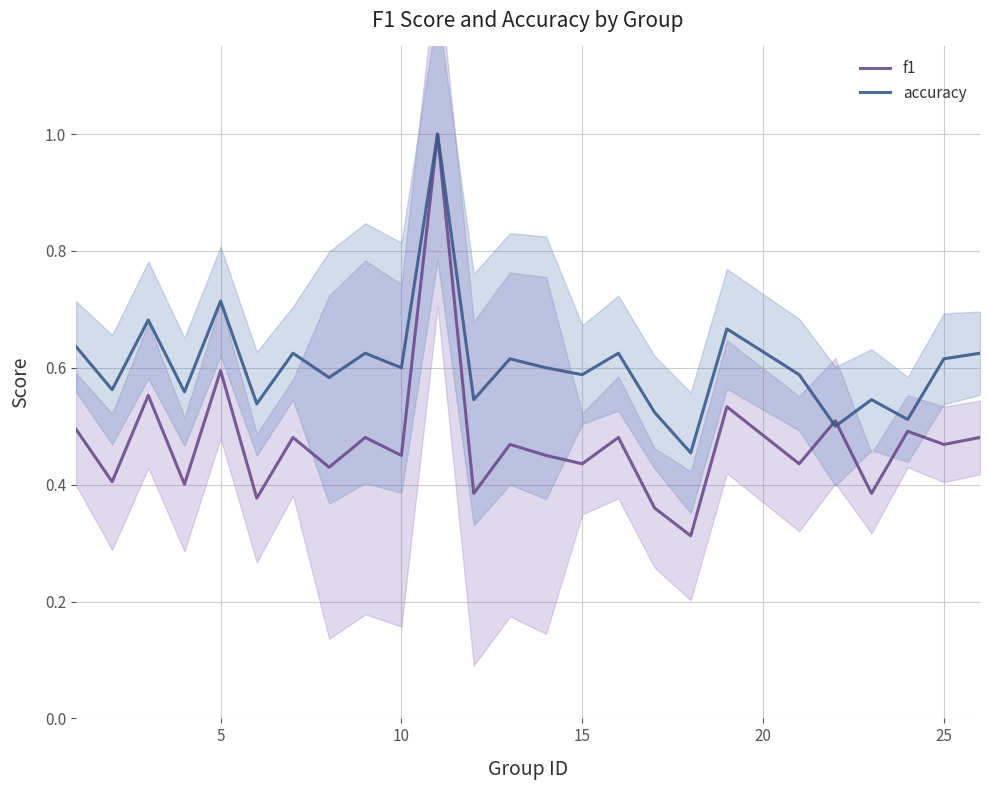

After their last crossing, which series has the higher values: accuracy or f1?

accuracy